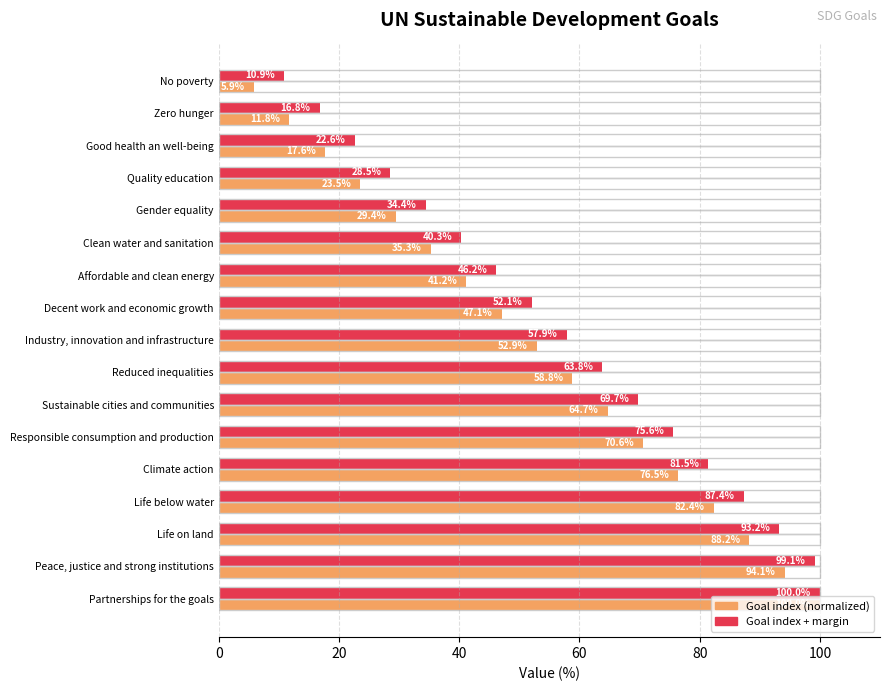

What is the highest value of the Goal index (normalized) series?

100.0